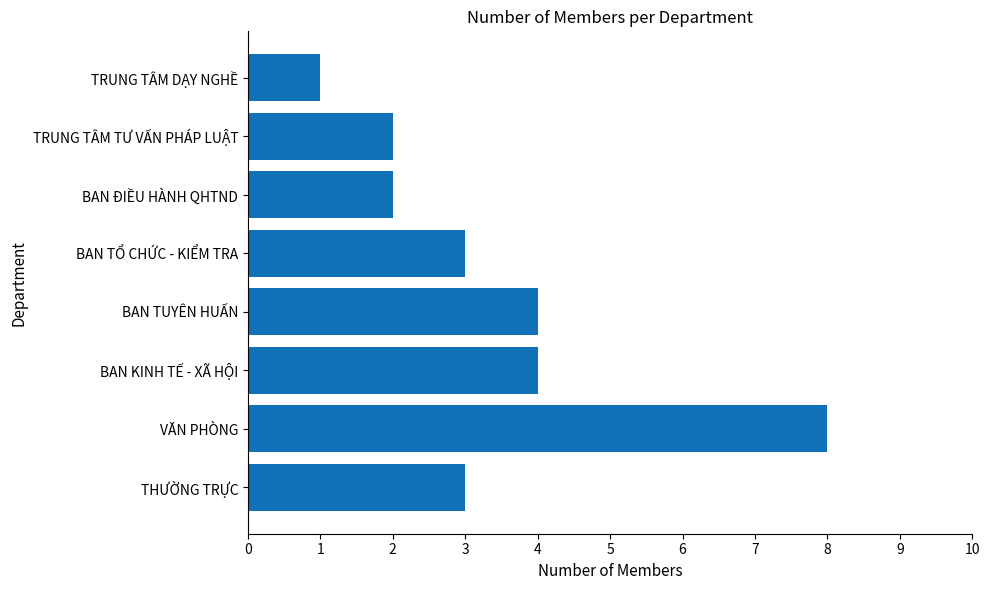

What is the difference between the maximum and minimum values?

7